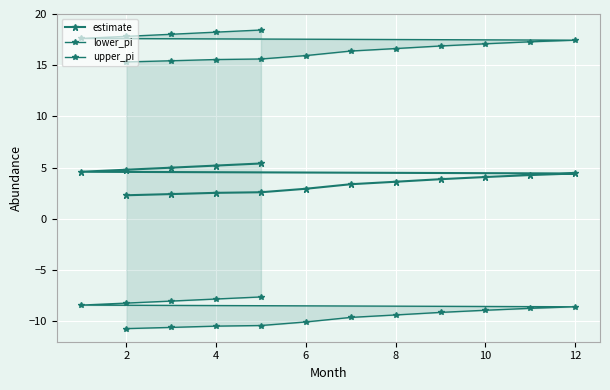

Rank the series by their average value, from highest to lowest.

upper_pi, estimate, lower_pi